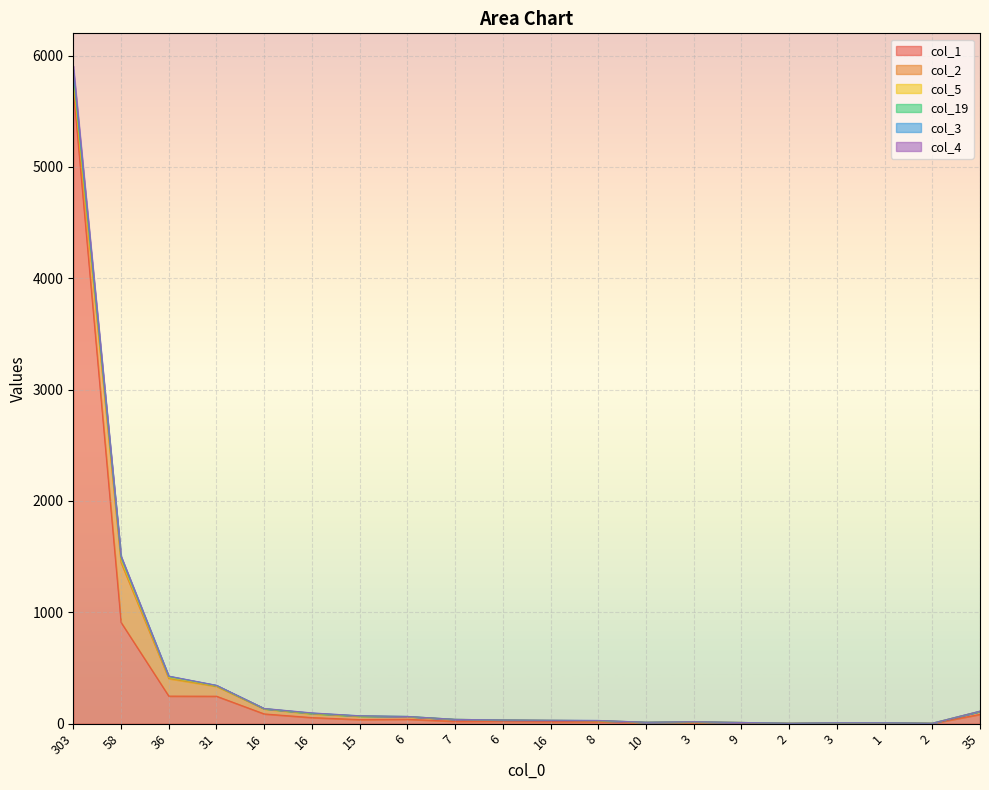

What is the label of the 11th point from the right?

6